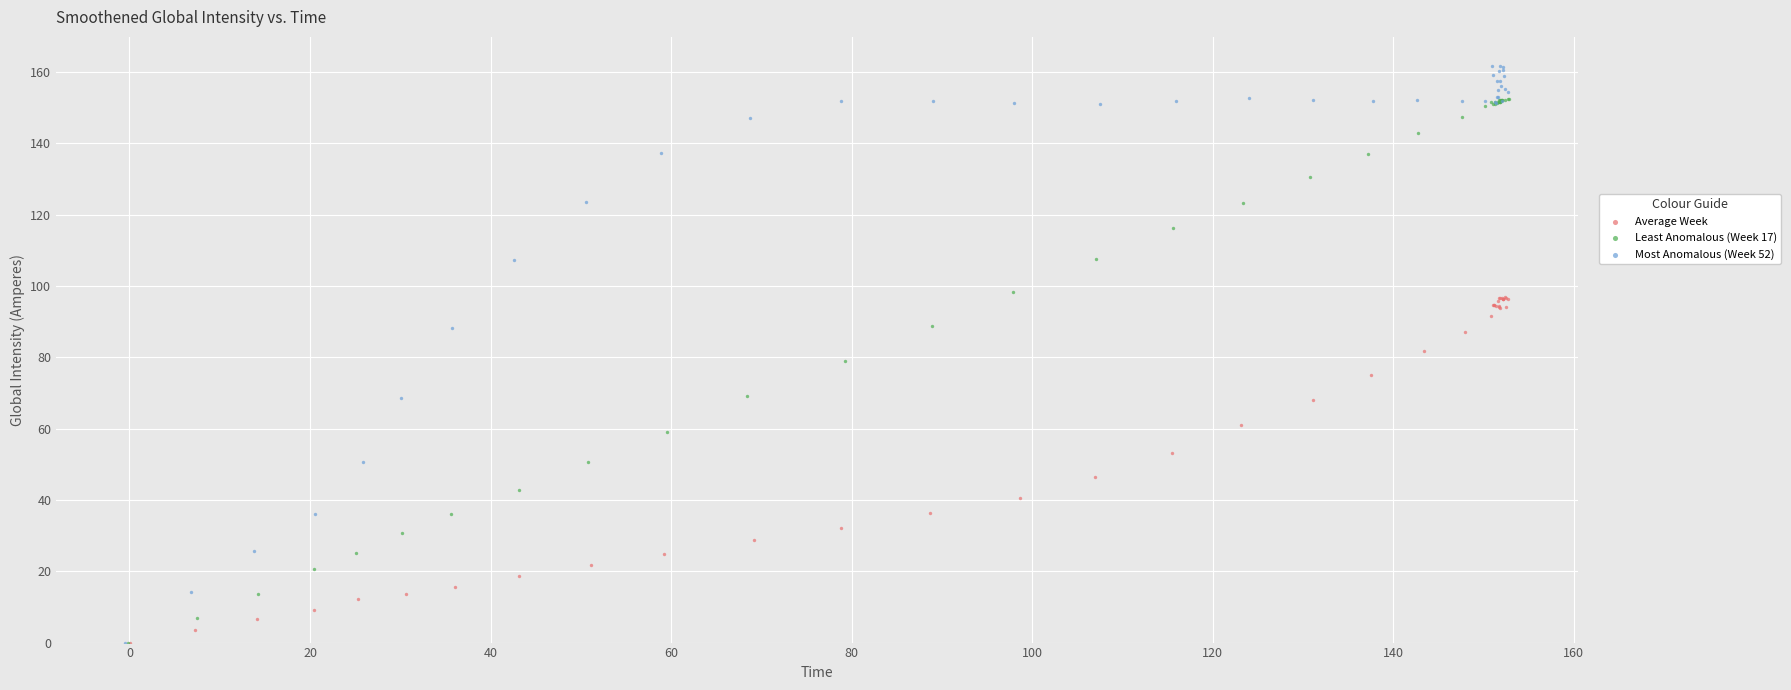

What are all the series names shown in the legend?

Average Week, Least Anomalous (Week 17), Most Anomalous (Week 52)